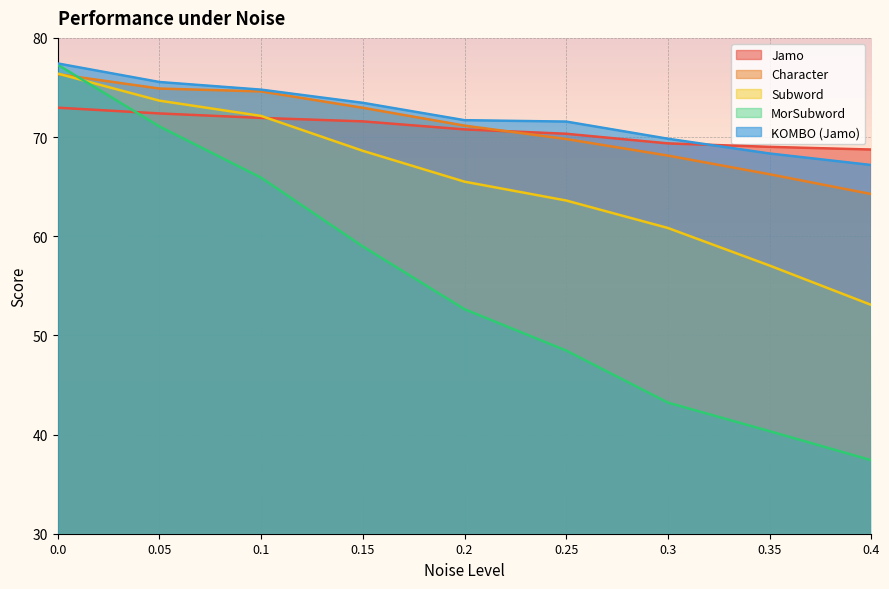

Rank the series by their maximum value, from highest to lowest.

KOMBO (Jamo), MorSubword, Subword, Character, Jamo